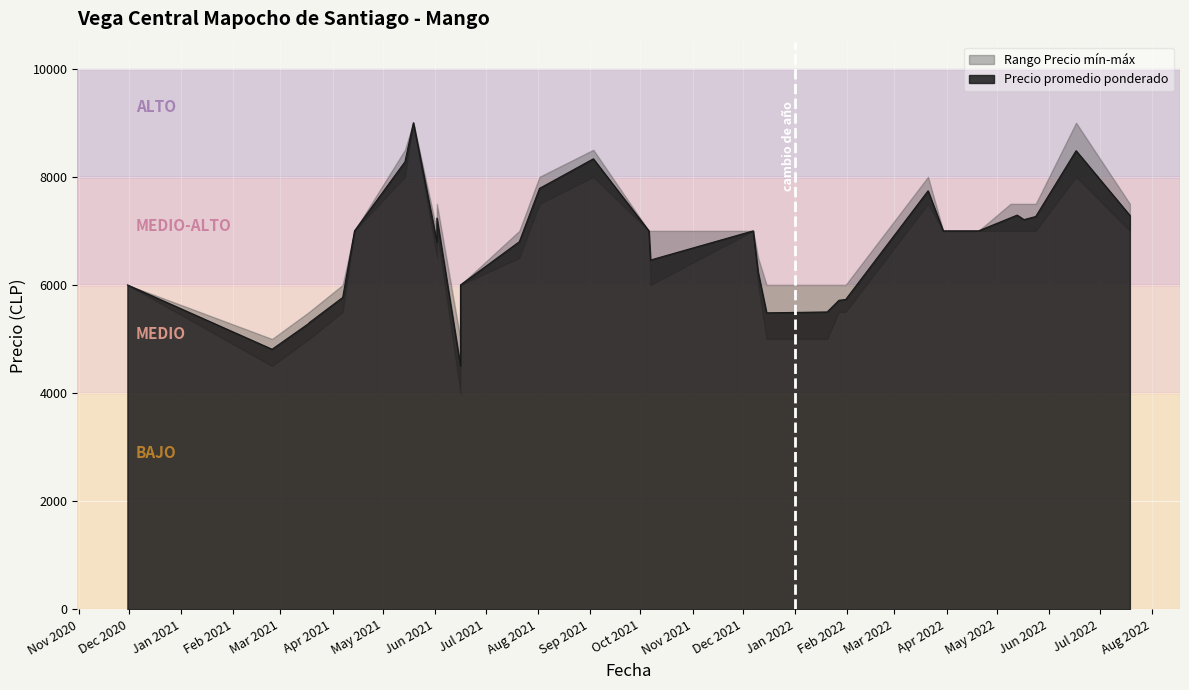

What is the sum of the Precio minimo values at 31 and 34?

12500